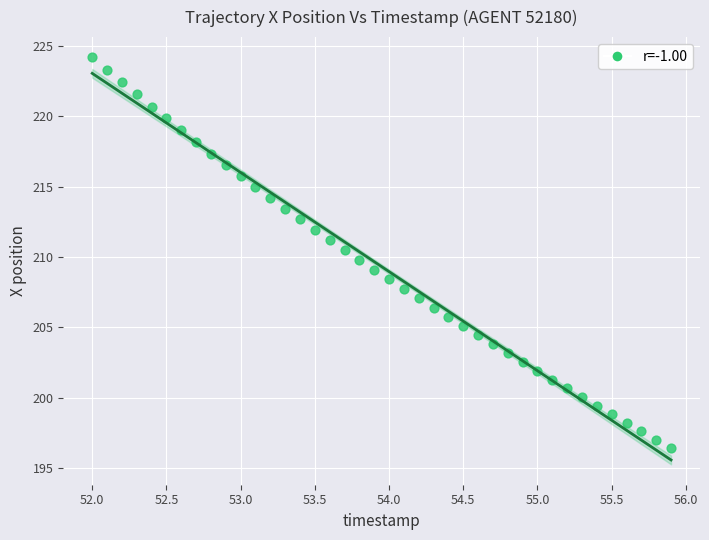

What is the range of Y values (max minus min)?

27.7